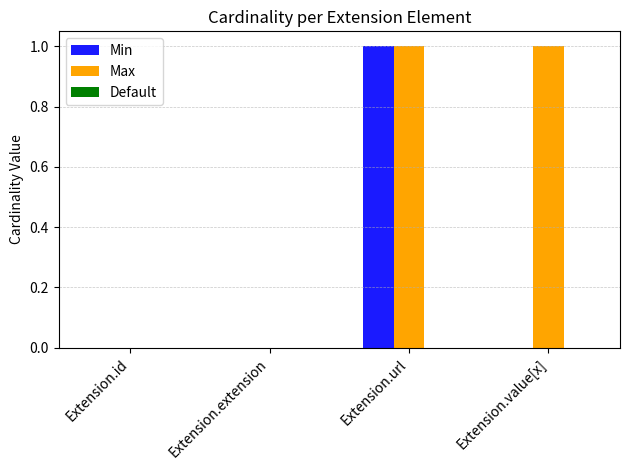

The value of Min at Extension.id is 1. True or false?

False